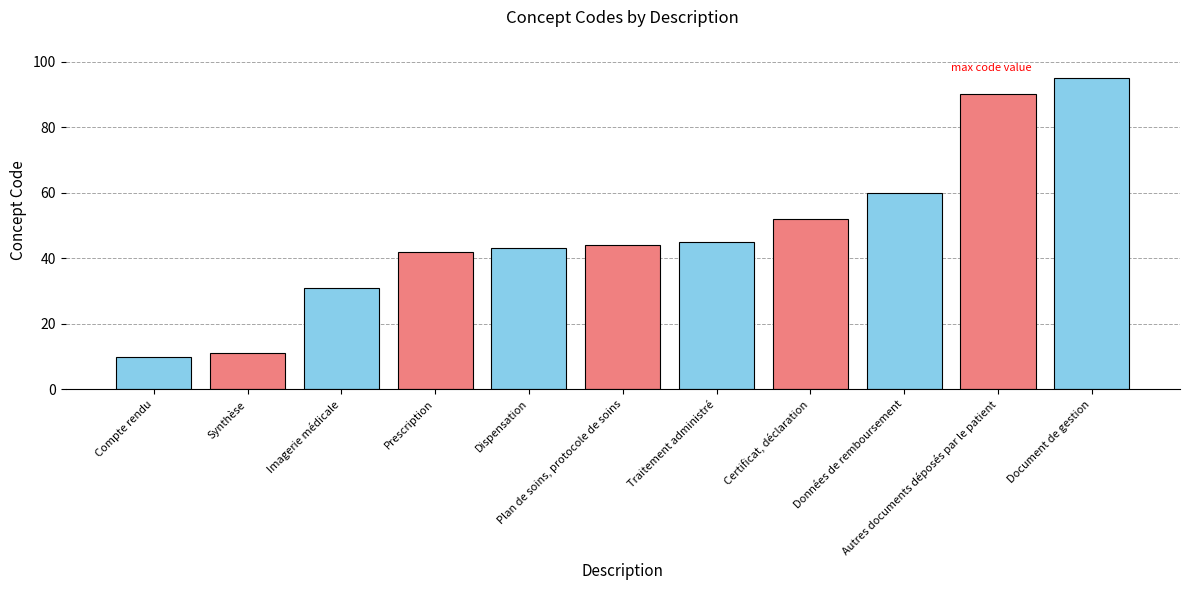

Rank the categories by value from lowest to highest.

Compte rendu, Synthèse, Imagerie médicale, Prescription, Dispensation, Plan de soins, protocole de soins, Traitement administré, Certificat, déclaration, Données de remboursement, Autres documents déposés par le patient, Document de gestion